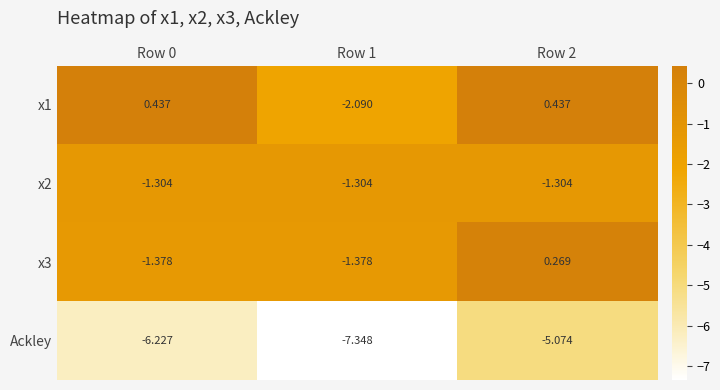

How many series are shown in this chart?

4